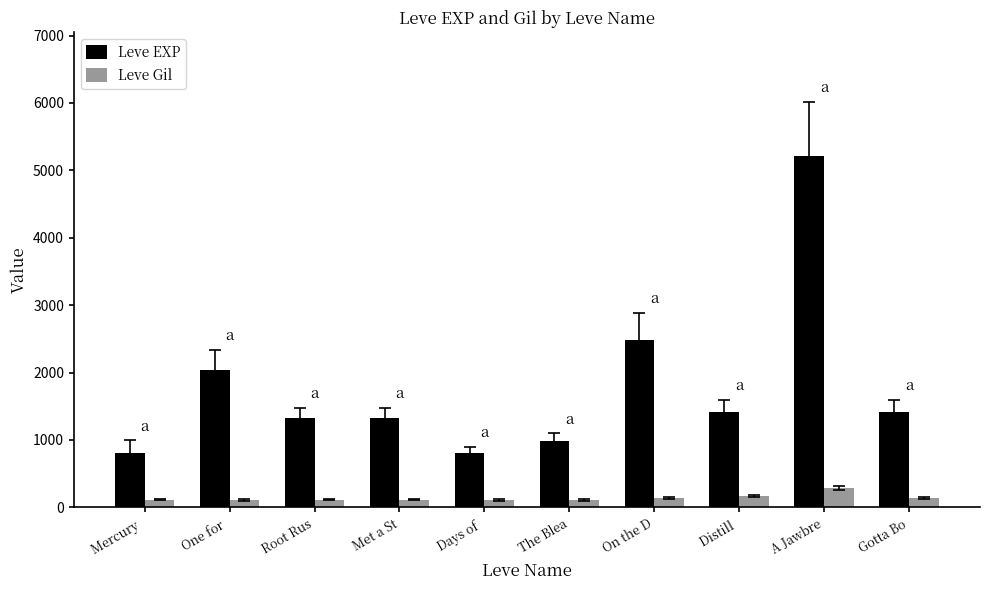

What is the lowest value of the Leve Gil series?

112